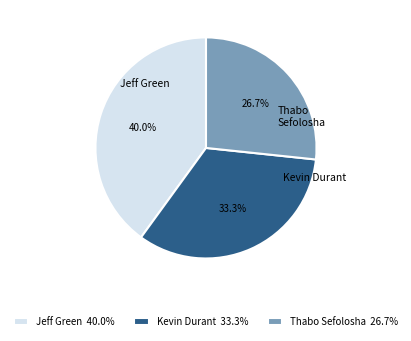

What is the smallest slice in the pie chart?

Thabo Sefolosha 26.7%